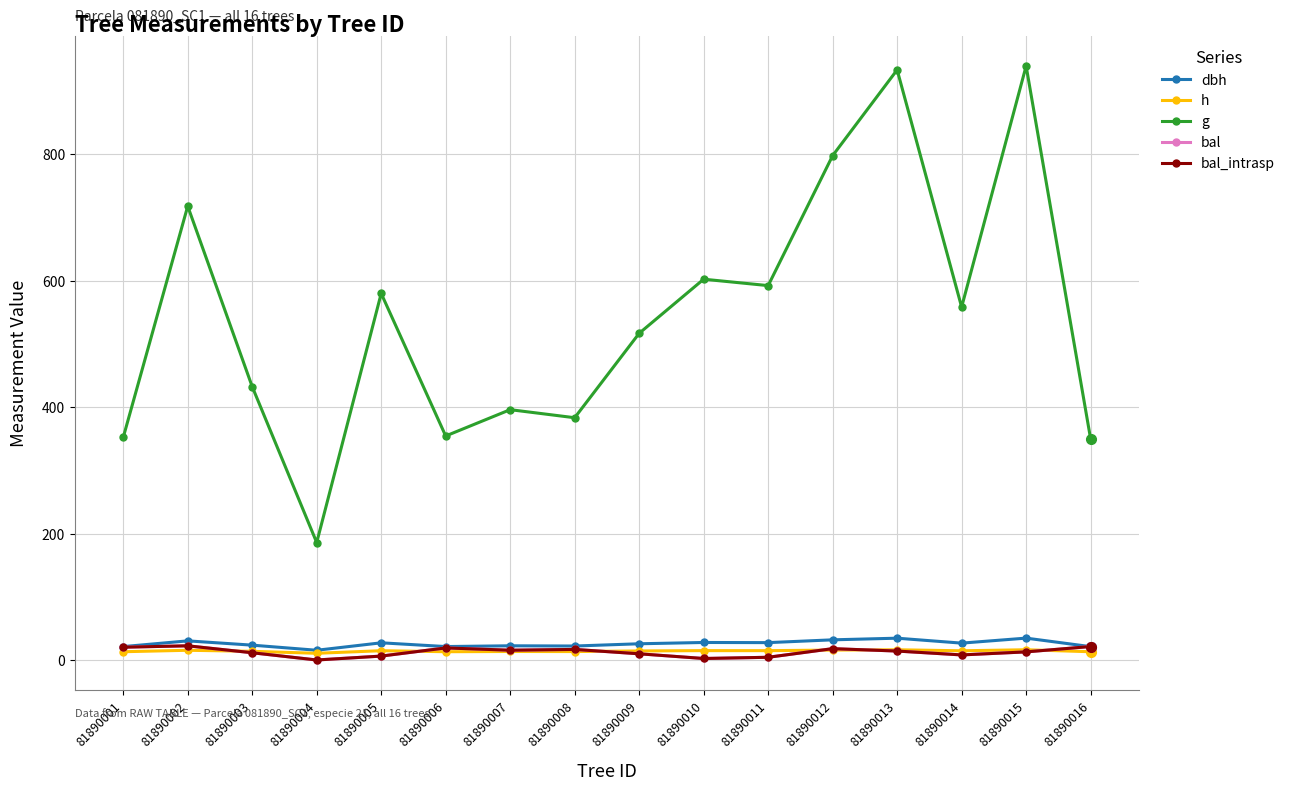

True or false: g has a value of 516.5 at 81890009.

True